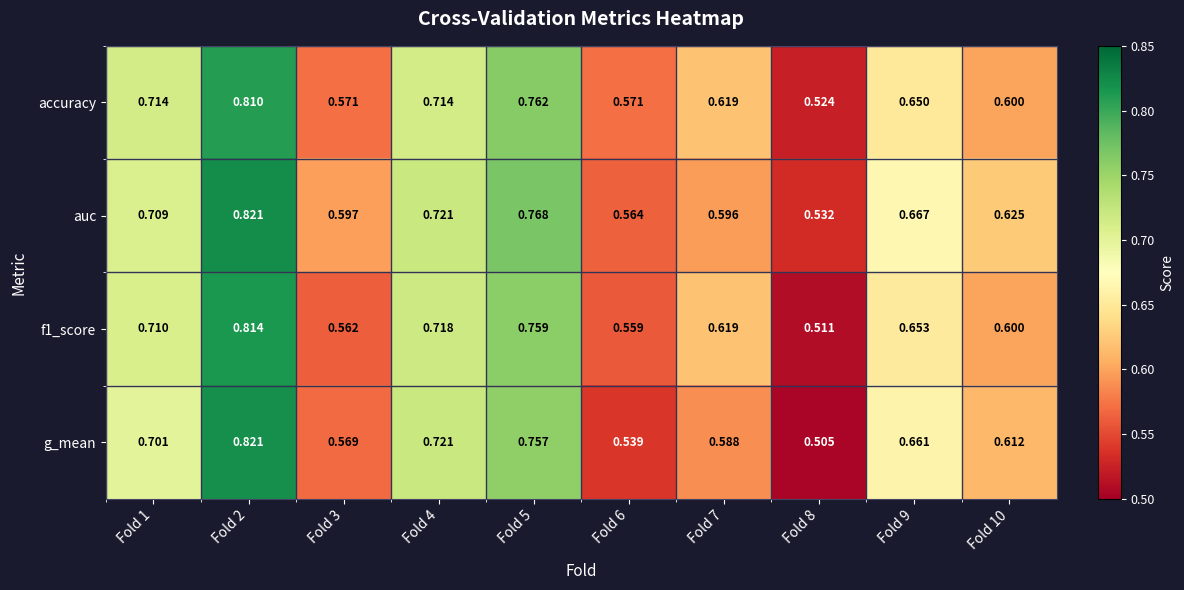

Which series has the widest spread of values?

g_mean